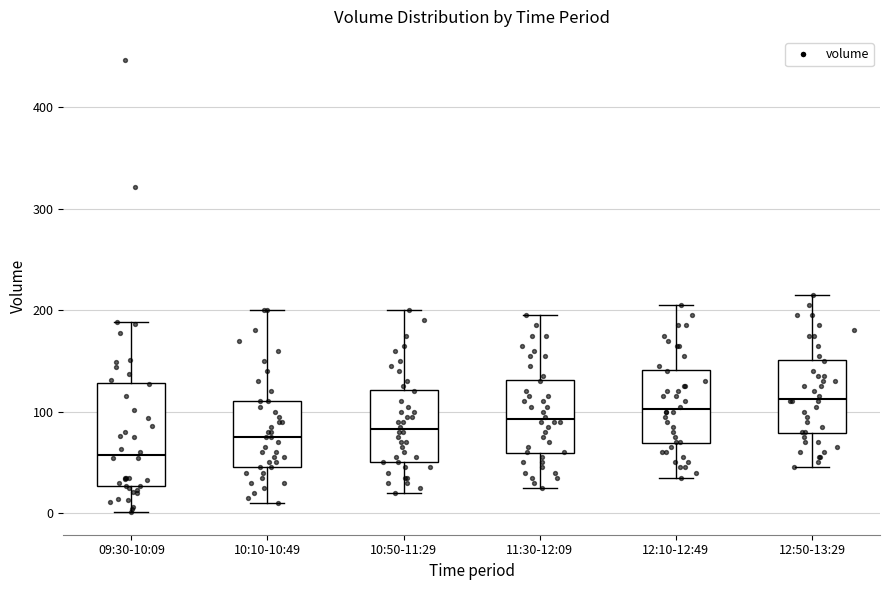

Comparing the boxes themselves (not the whiskers), which one is the tallest?

09:30-10:09